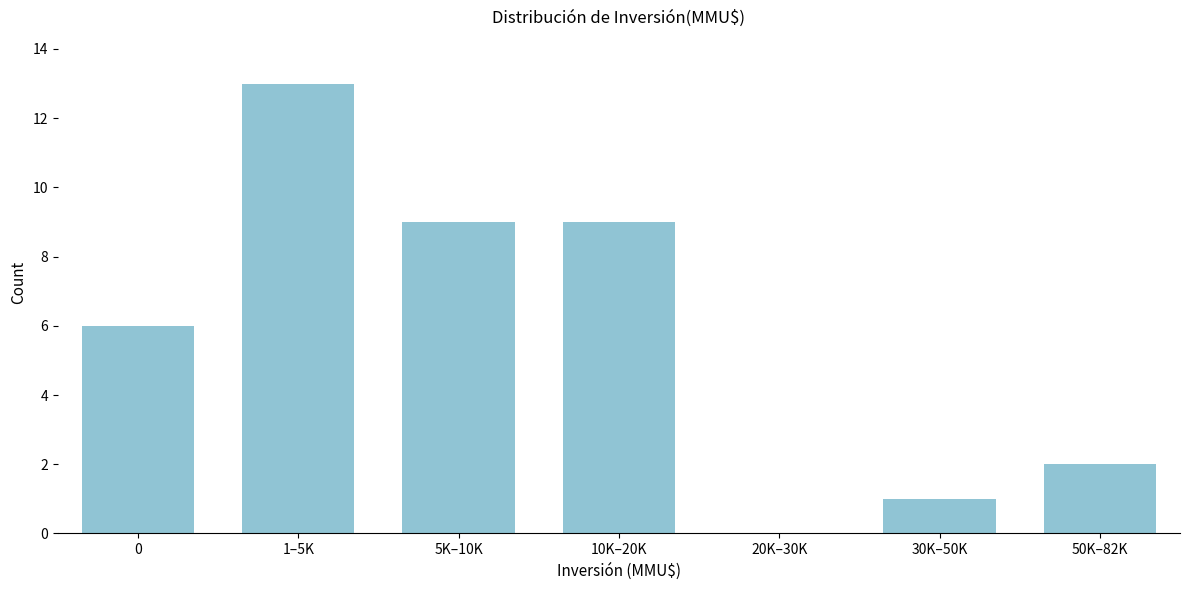

Reading left to right, transcribe all the data shown in this chart.

0=6	1–5K=13	5K–10K=9	10K–20K=9	20K–30K=0	30K–50K=1	50K–82K=2